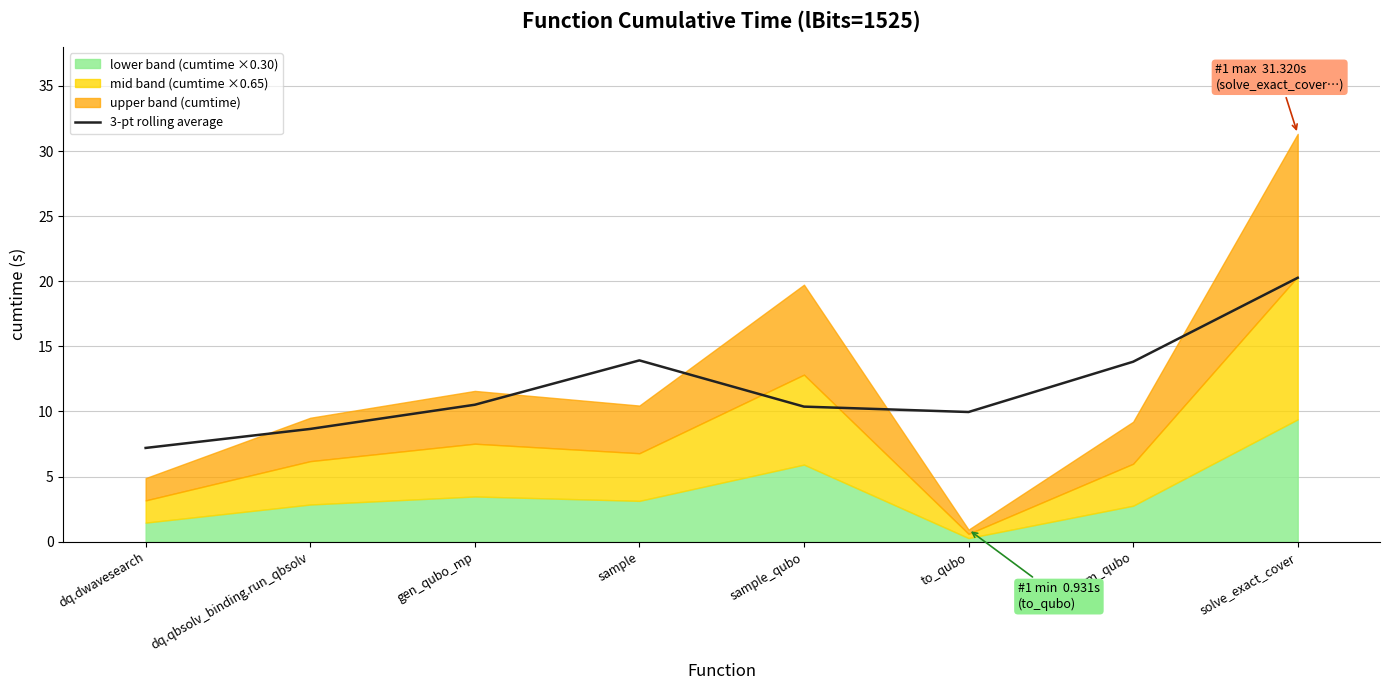

At which label is the value closest to 13?

from_qubo